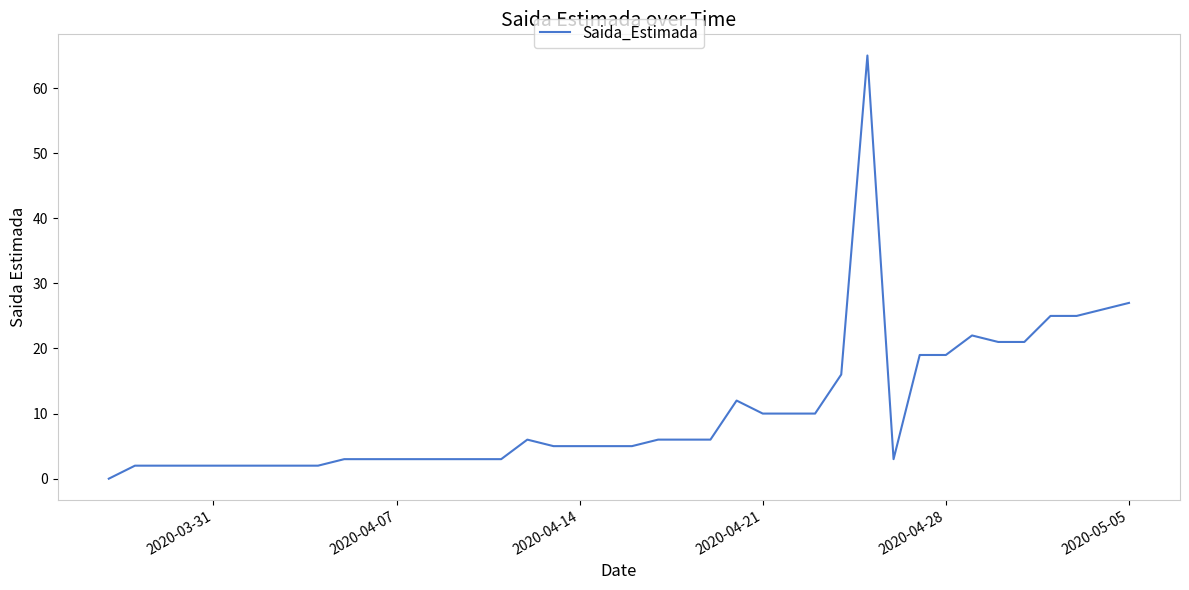

What is the maximum value shown in the chart?

65